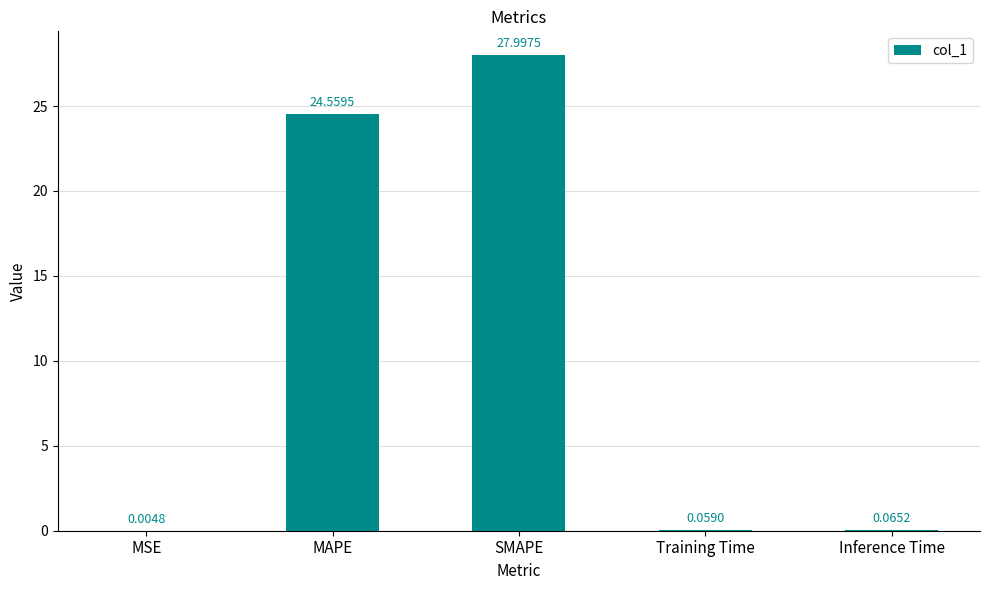

Where is the data nearest to the value 14?

MAPE